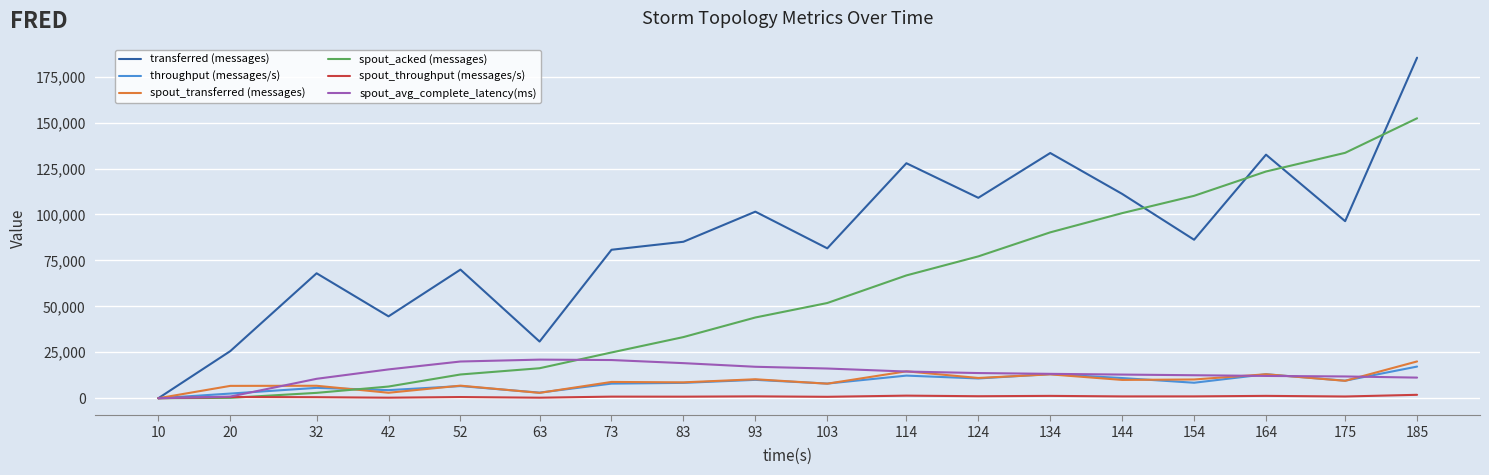

Which series changed the most between 83 and 124?

spout_acked (messages)